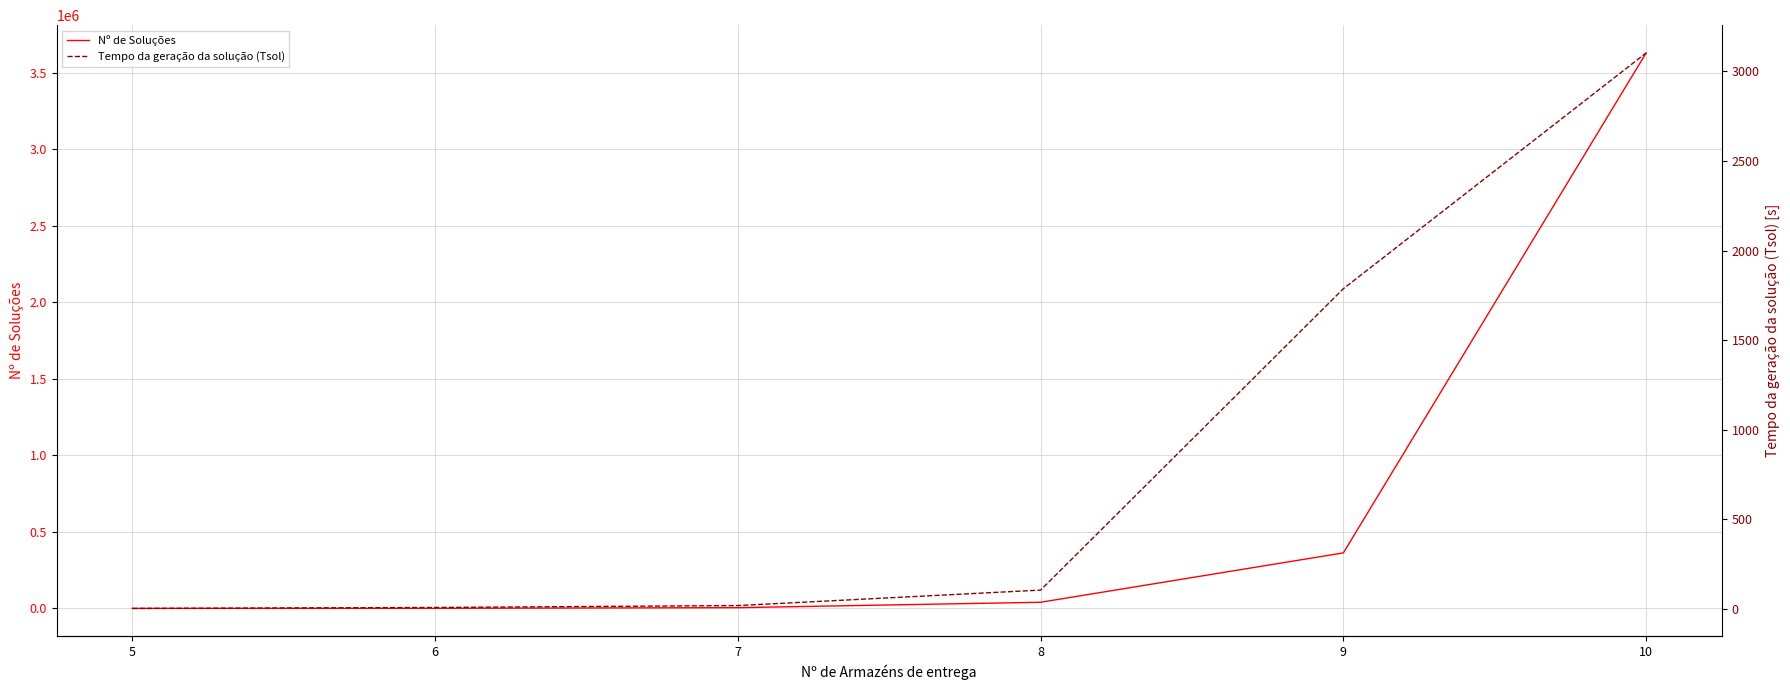

Which series changed the most between 7 and 8?

Nº de Soluções